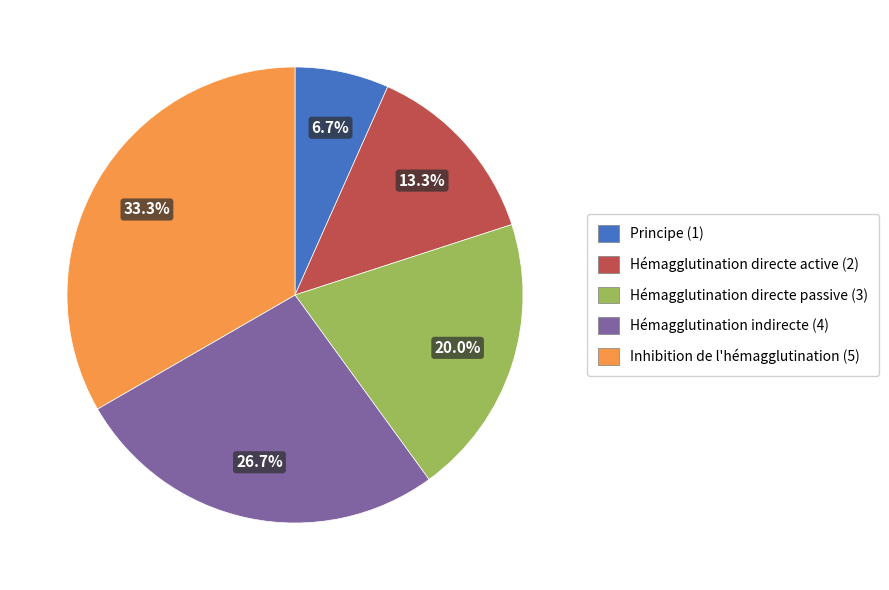

To the nearest percent, what portion does Hémagglutination directe passive represent?

20%